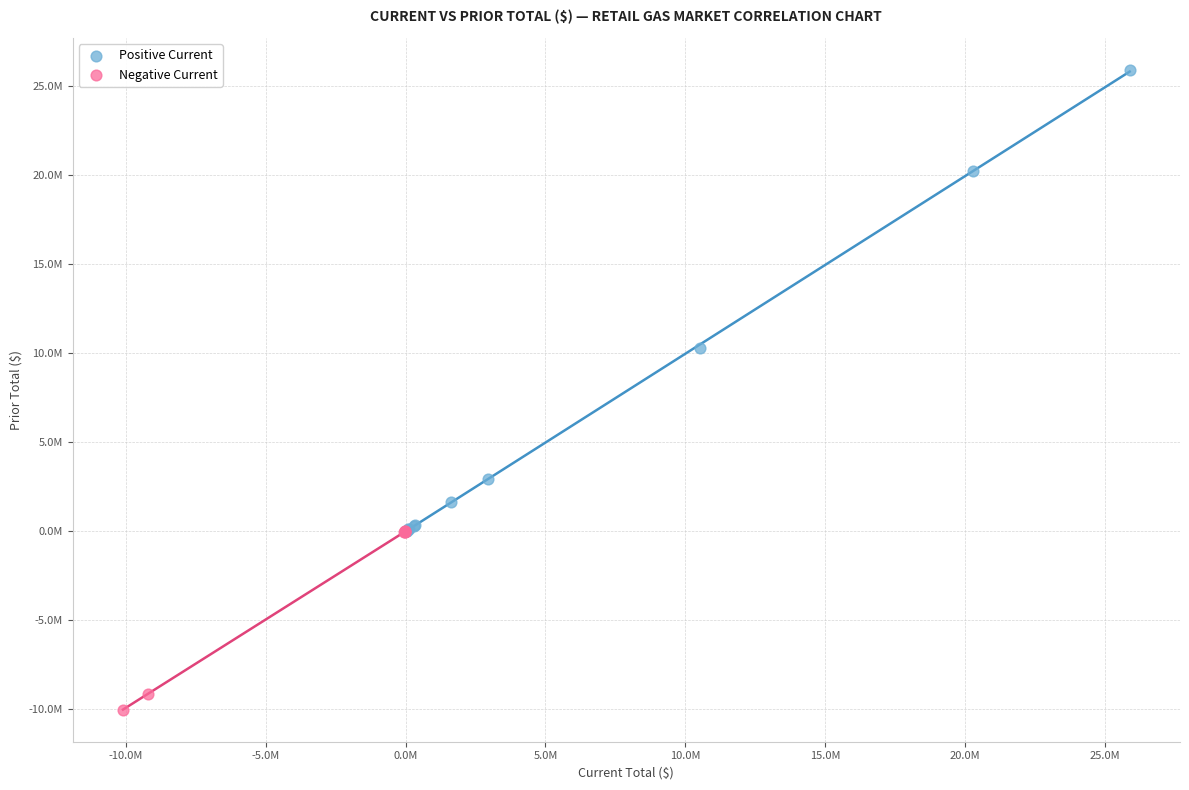

What are all the series names shown in the legend?

Positive Current, Negative Current